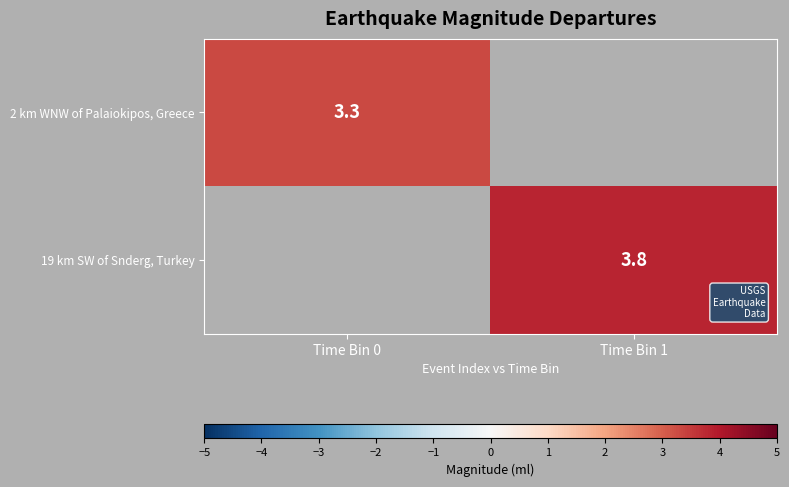

What is the greatest value displayed?

3.8